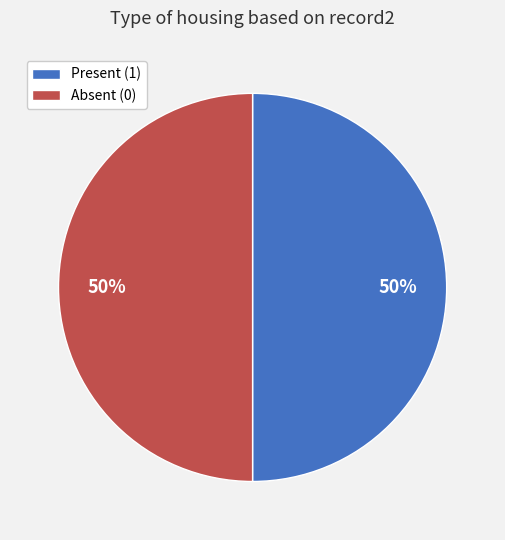

How many segments does this pie chart have?

2